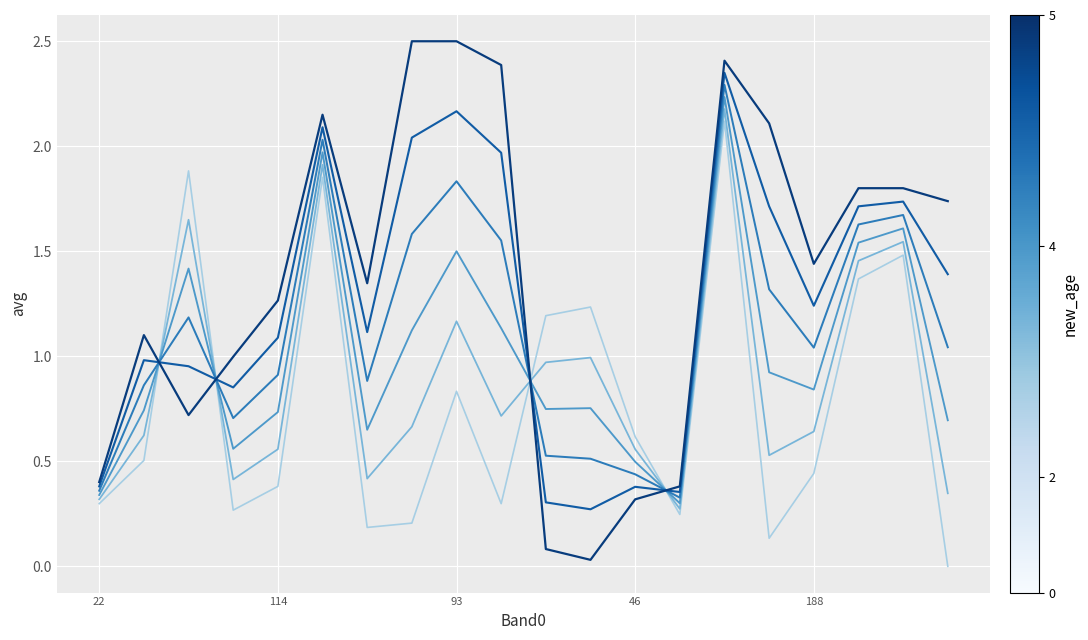

What is the greatest value displayed?

2.5